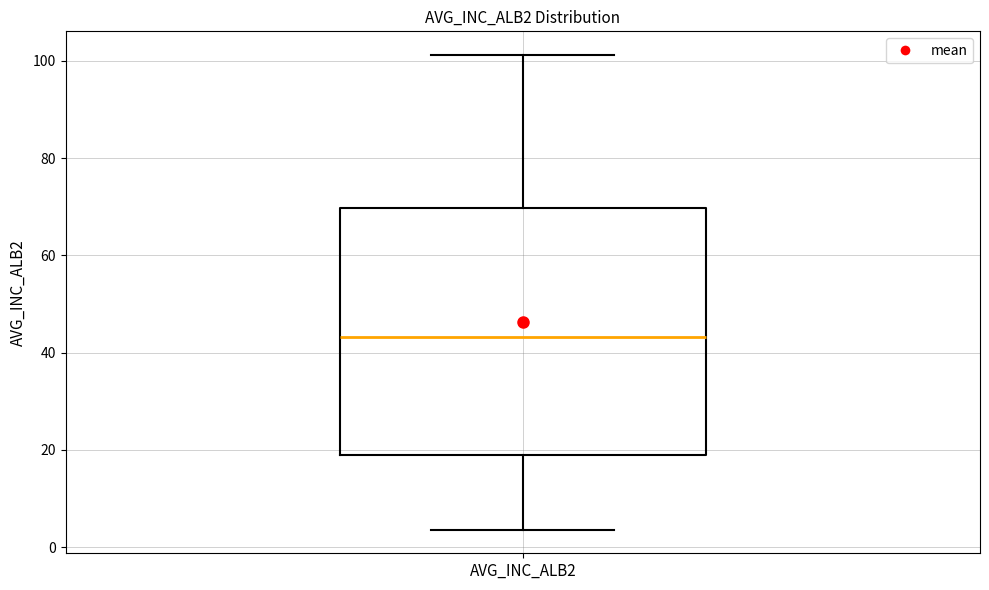

Where does the median line of the box for AVG_INC_ALB2 sit on the y-axis? The values are not printed on the chart, so give them approximately, as read against the axis.

44